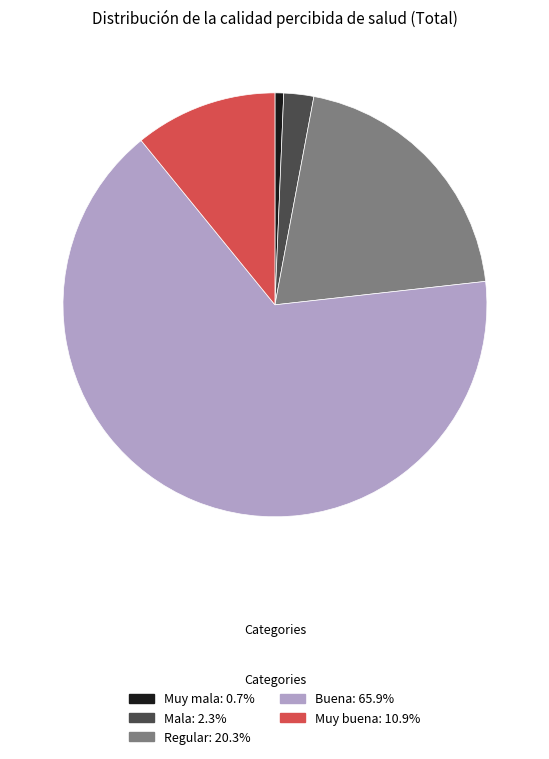

What is the majority slice?

Buena